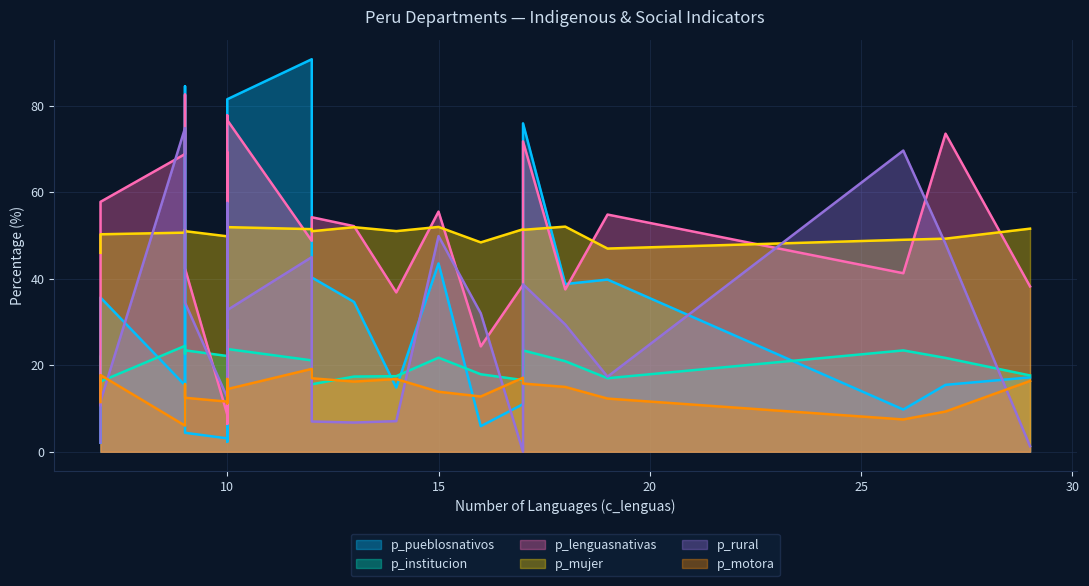

Which series has the widest spread of values?

p_pueblosnativos